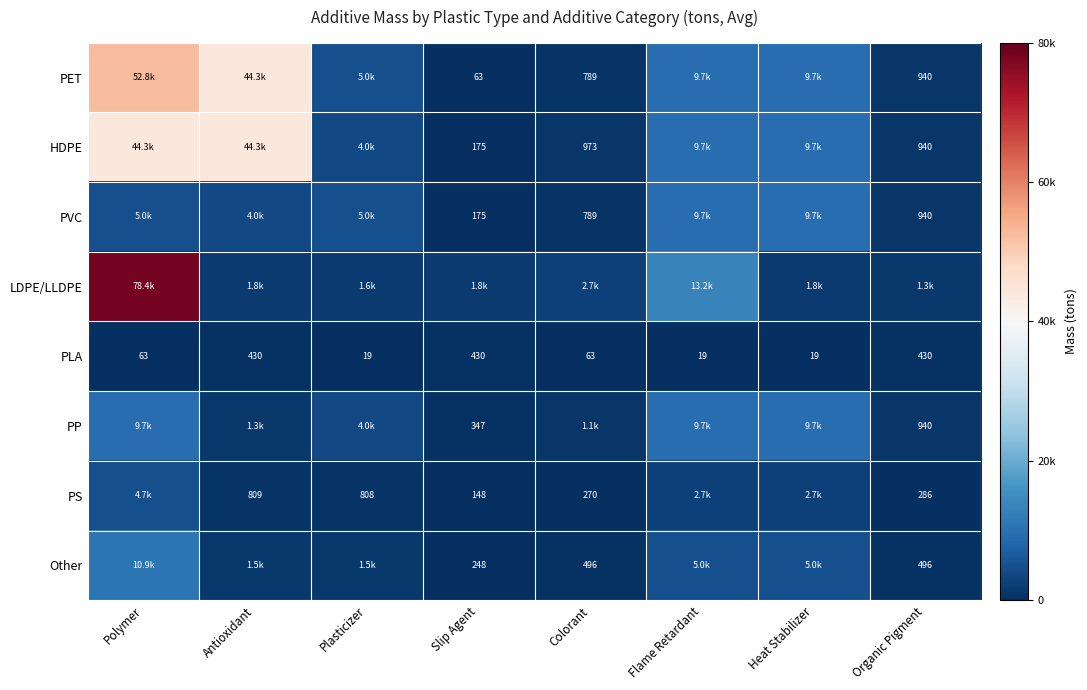

How many series are shown in this chart?

8